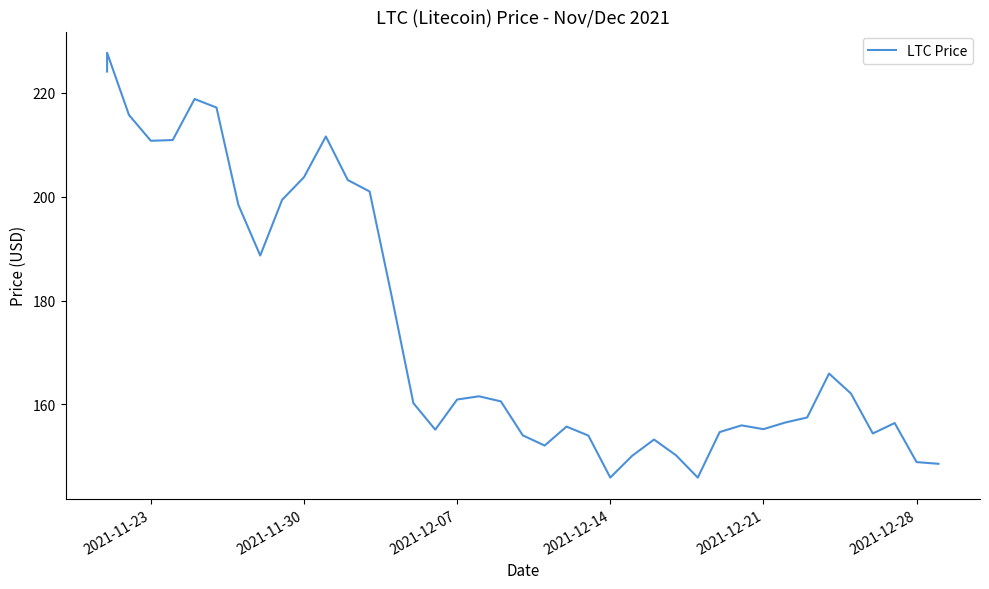

Reading left to right, what are all the values shown in this chart?

224.1	227.7	215.8	210.8	210.9	218.8	217.2	198.4	188.7	199.4	203.8	211.6	203.2	201.0	181.0	160.3	155.1	160.9	161.6	160.6	154.1	152.1	155.7	154.0	145.9	150.1	153.2	150.2	145.9	154.7	156.0	155.2	156.5	157.5	165.9	162.1	154.4	156.4	148.9	148.6